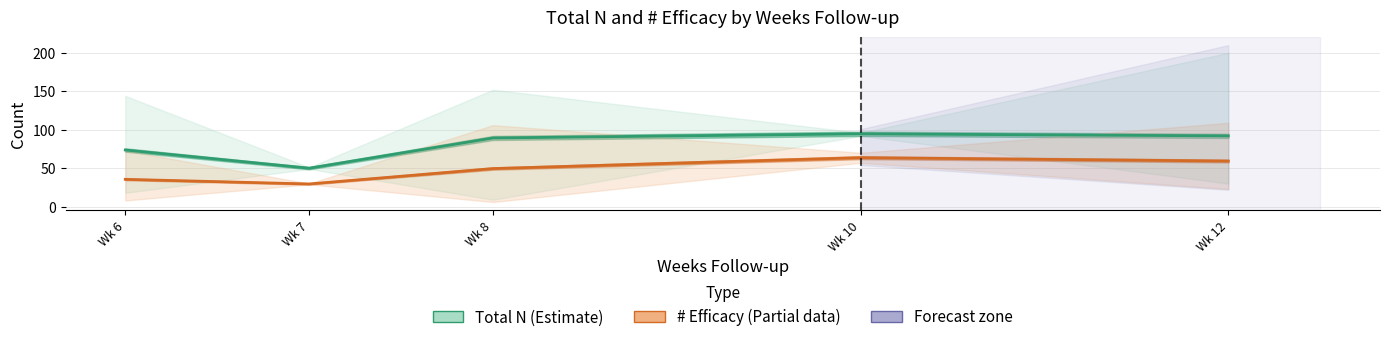

True or false: Total N (Estimate) and # Efficacy (Partial) cross at least once.

False